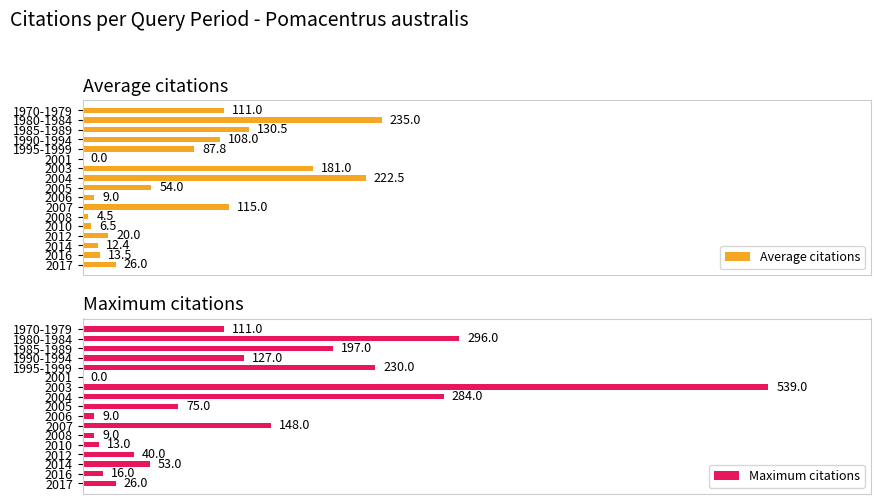

What is the value of the Maximum citations bar at the 3rd from the left?

197.0